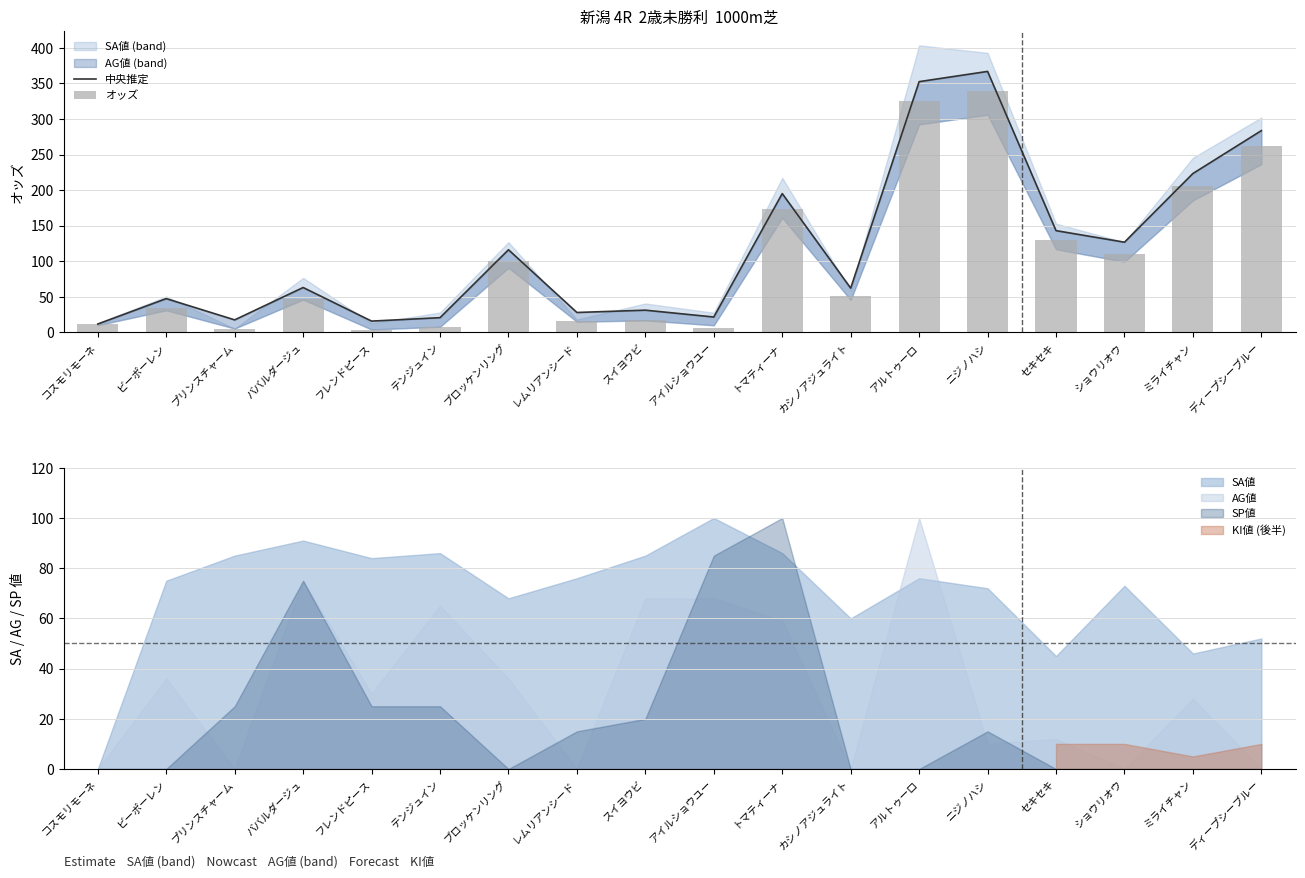

What is the approximate value of オッズ at ミライチャン?

206.1